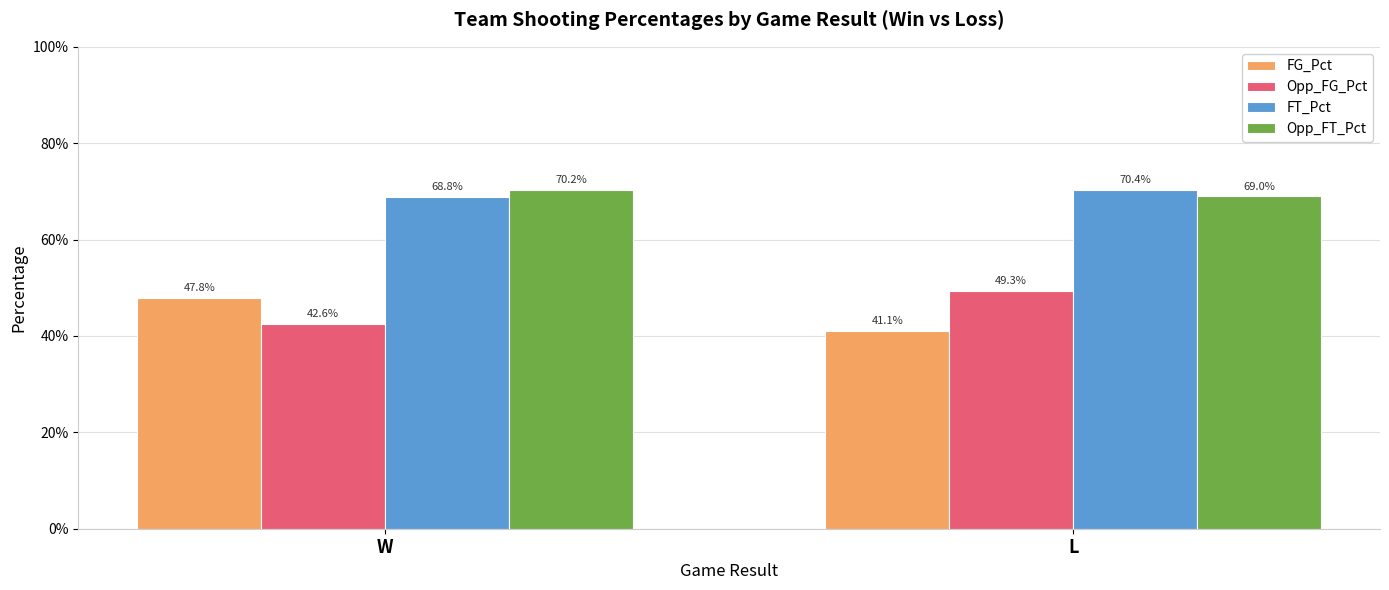

Does the chart contain stacked bars?

No